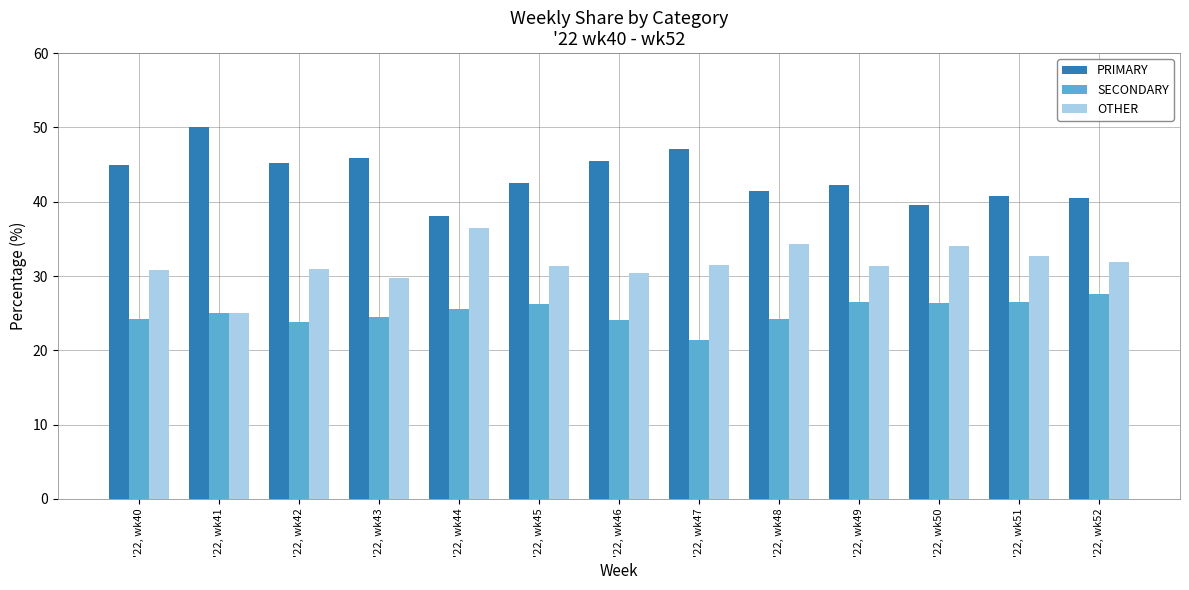

What is the sum of all SECONDARY values?

325.9